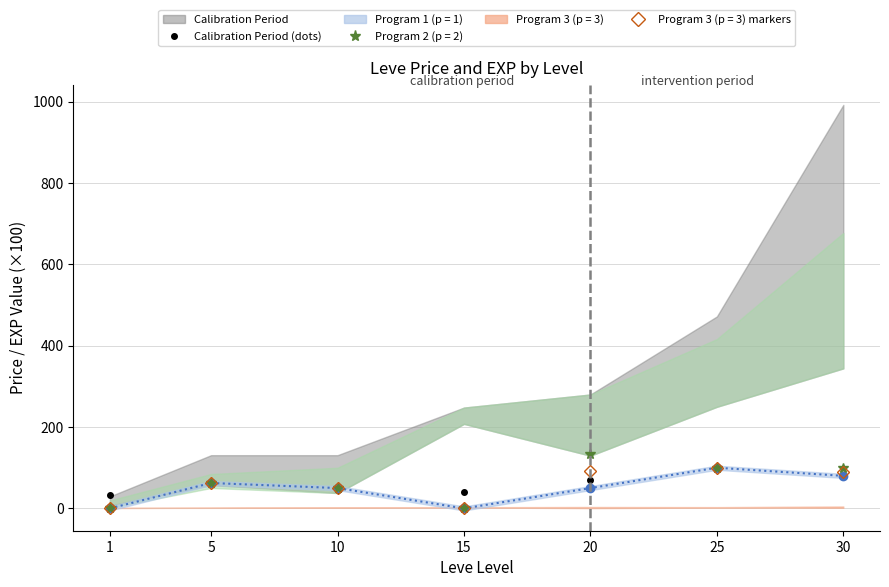

Count the number of values greater than 62.

4